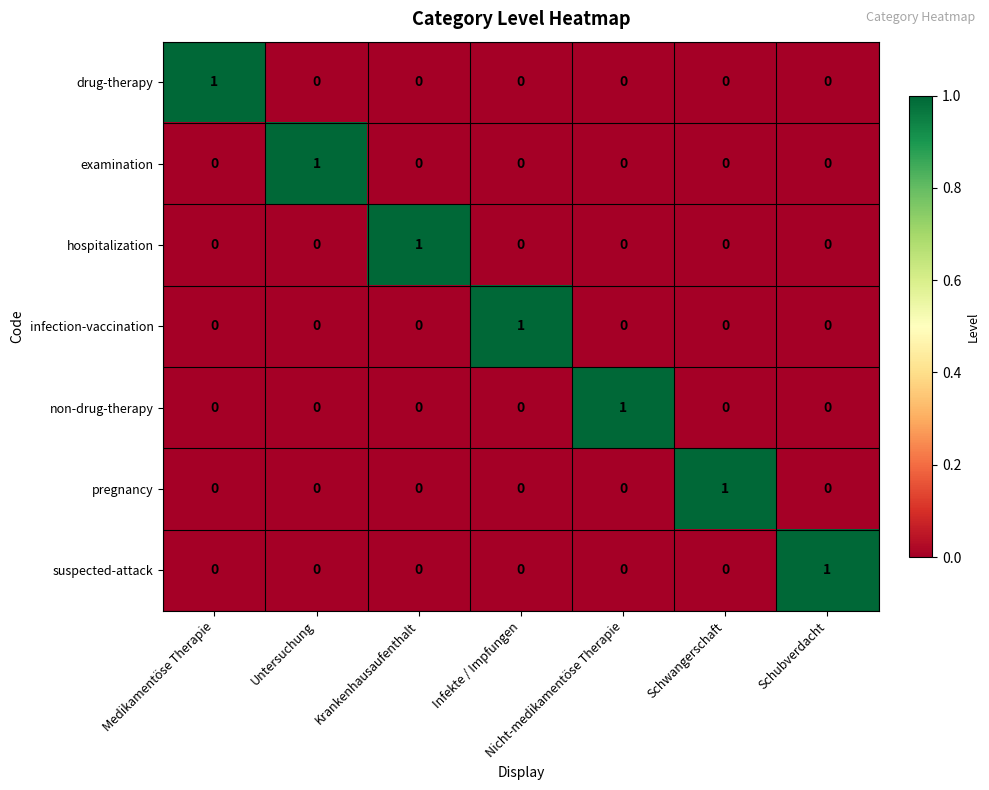

Which category has the highest value in the drug-therapy series?

Medikamentöse Therapie